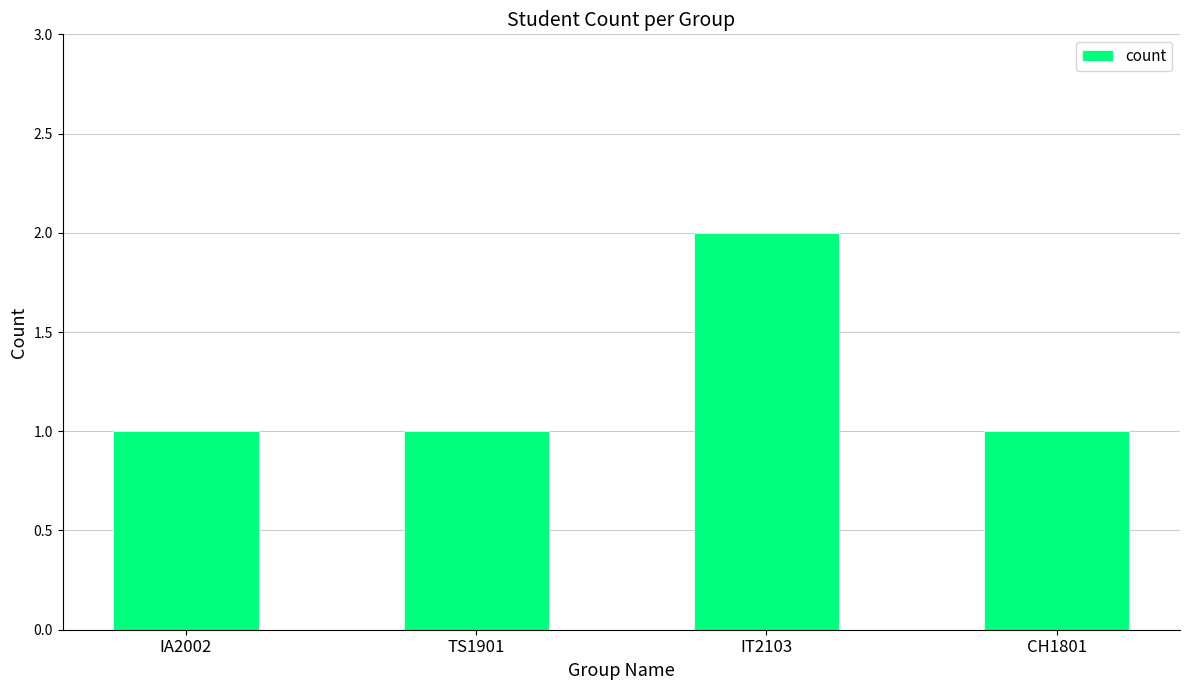

At which category does the chart reach its peak across all series?

IT2103